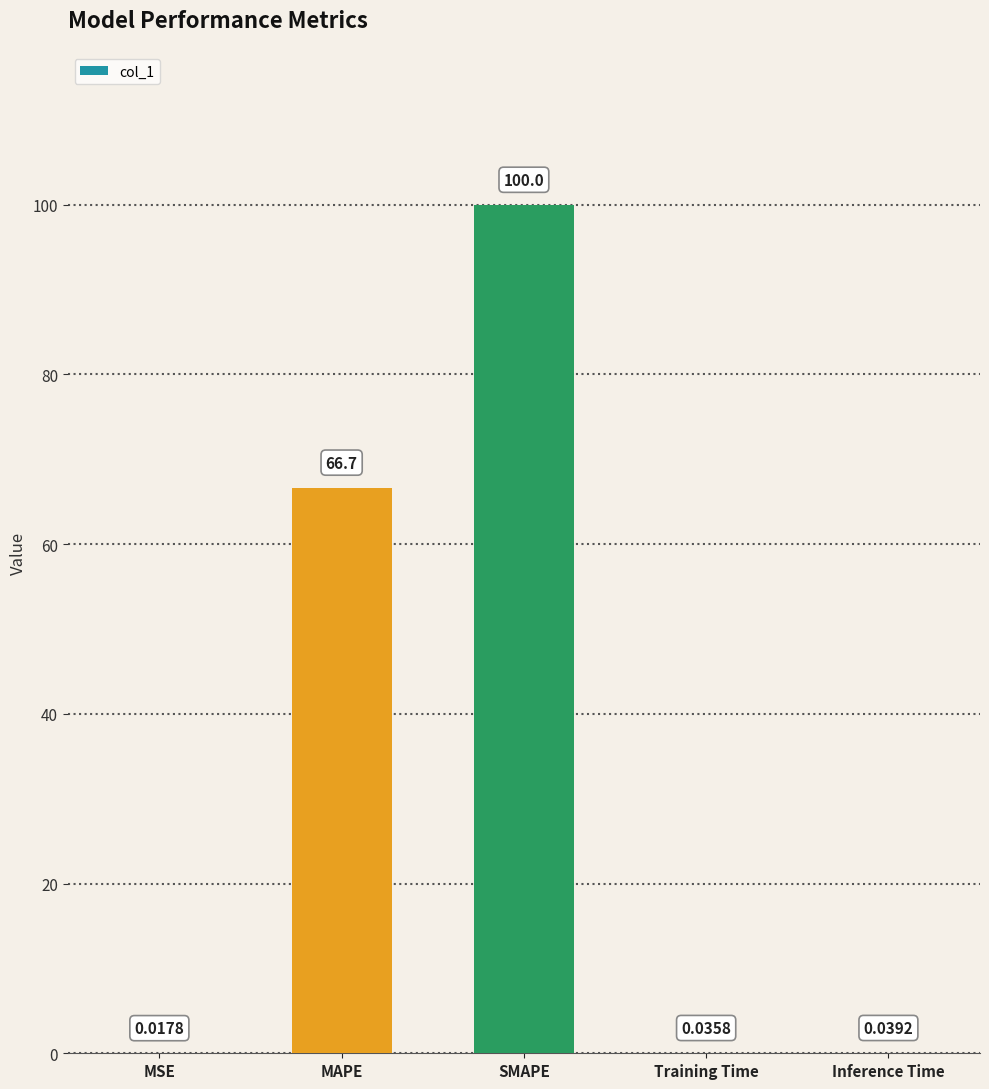

Which has a higher value, Inference Time or MAPE?

MAPE